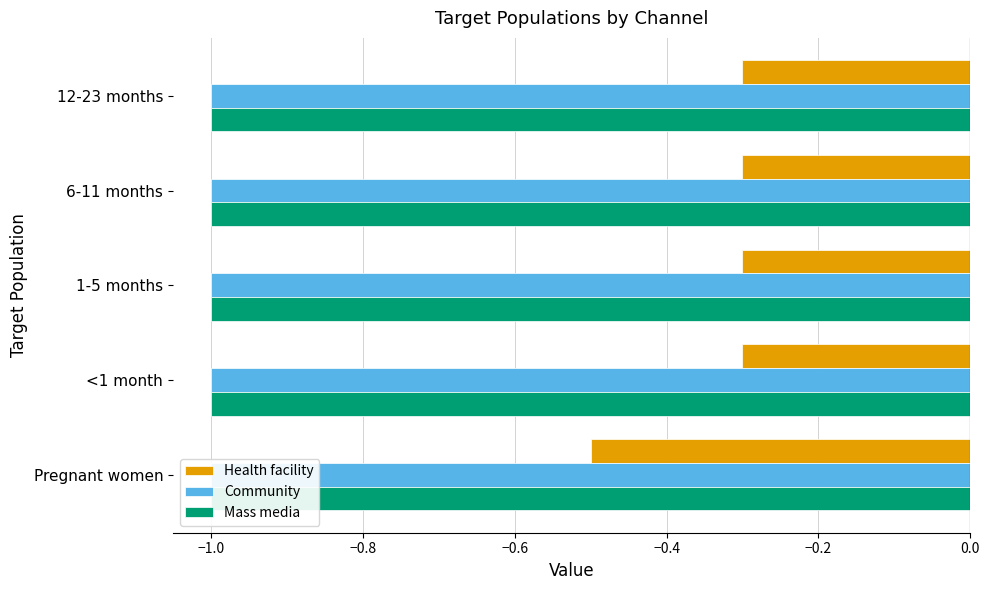

Reading left to right, what are all the values shown in this chart?

Health facility: -0.5	-0.3	-0.3	-0.3	-0.3
Community: 0.2	0.2	0.2	0.2	0.2
Mass media: 0.2	0.2	0.2	0.2	0.2